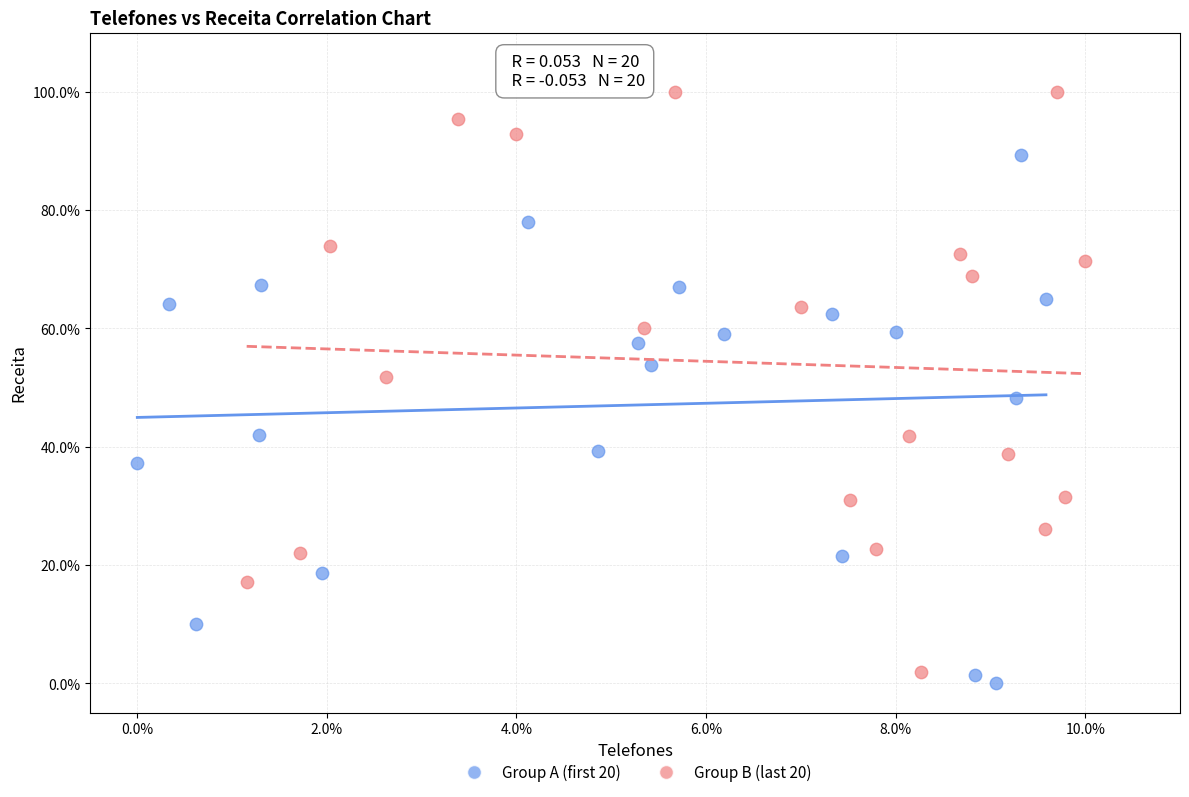

What are all the series names shown in the legend?

Group A (first 20), Group B (last 20)